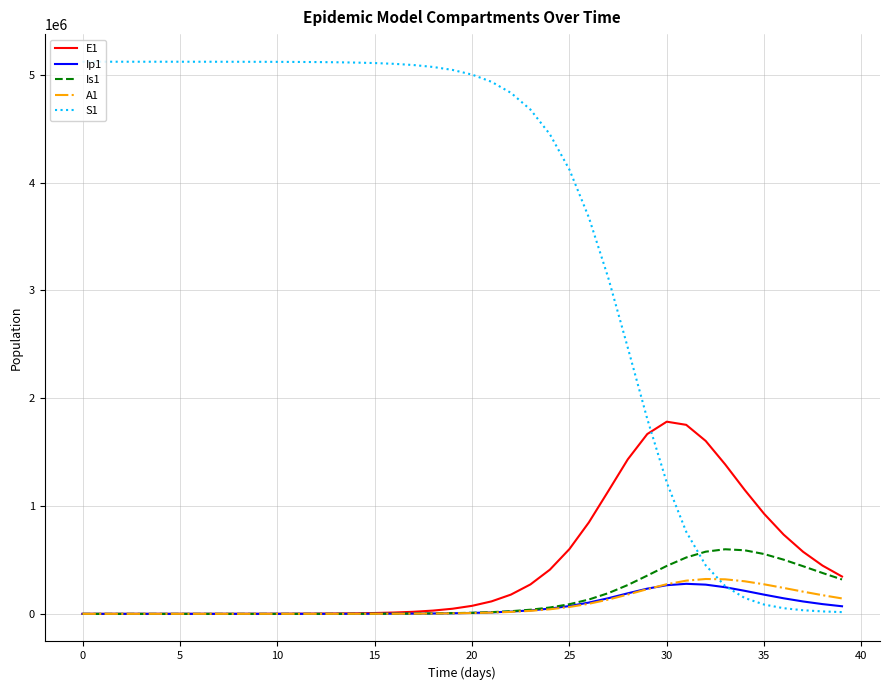

Which series has the largest range (max minus min)?

S1